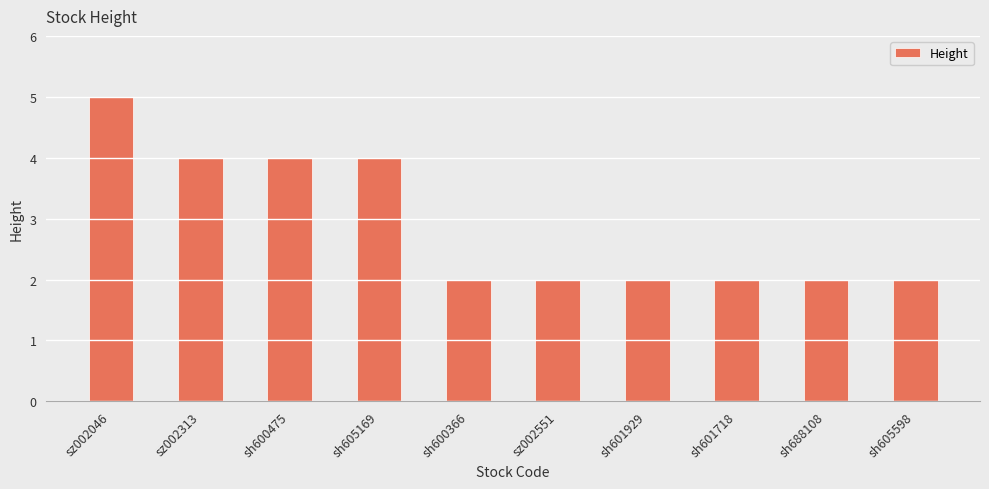

Which category has the highest value across all series?

sz002046